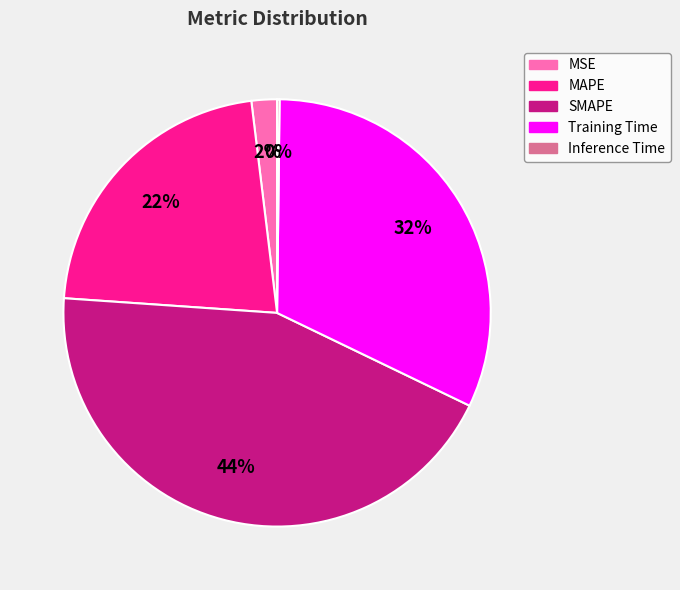

Which has a higher value, MAPE or SMAPE?

SMAPE